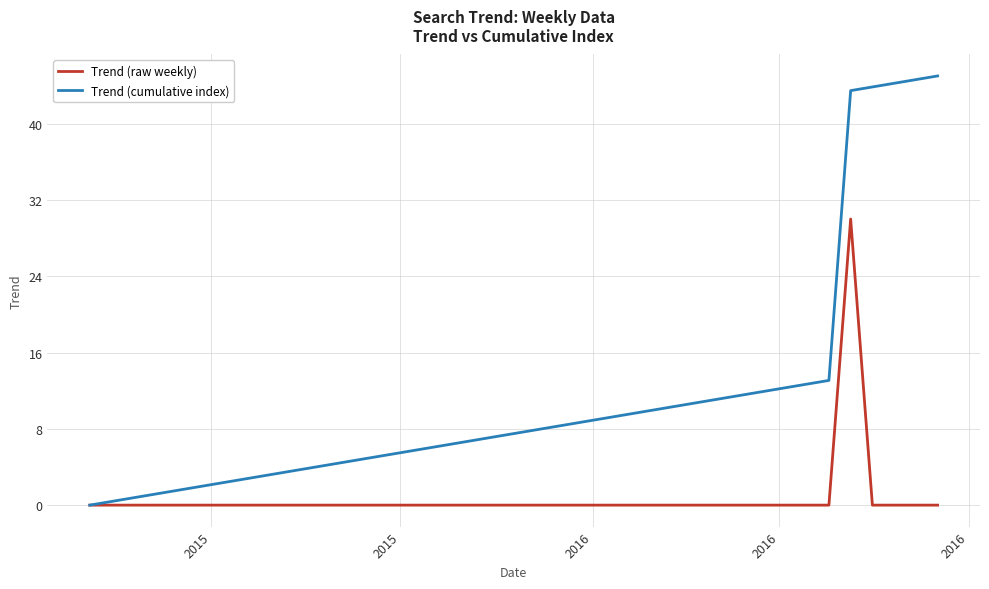

List the series in order of their peak value, lowest first.

Trend (raw weekly), Trend (cumulative index)